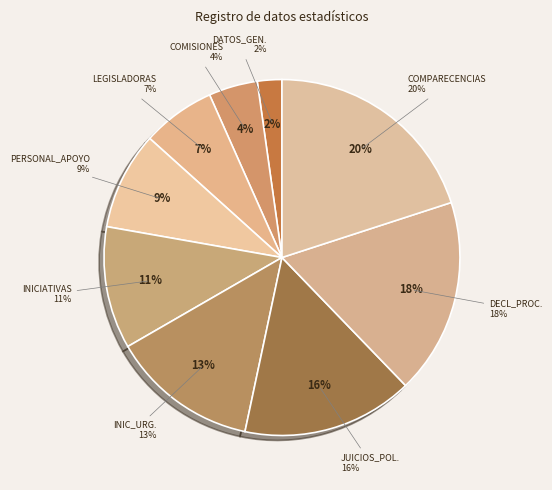

Does TR_JUICIOS_POLITICOS represent more than half of the total?

No